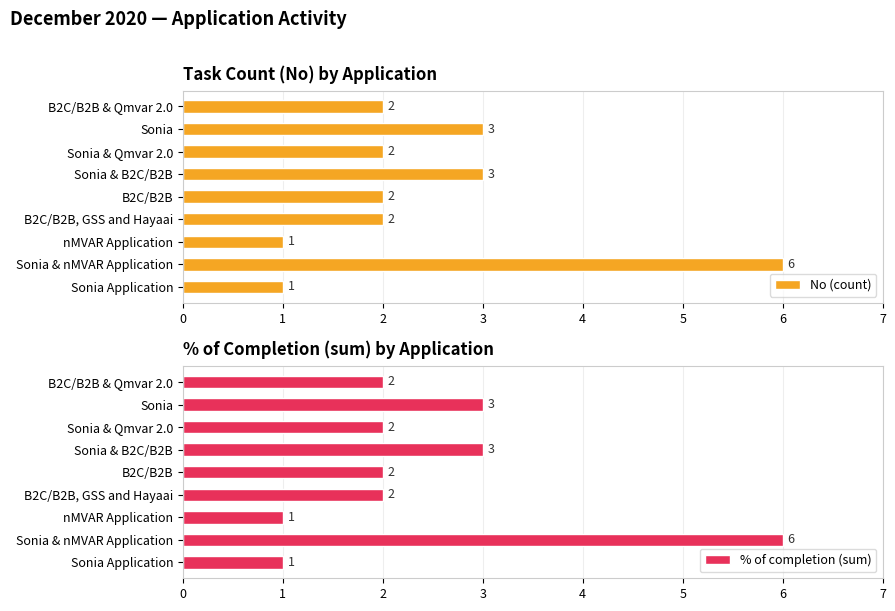

True or false: No (count) has a value of 3 at 5.

True